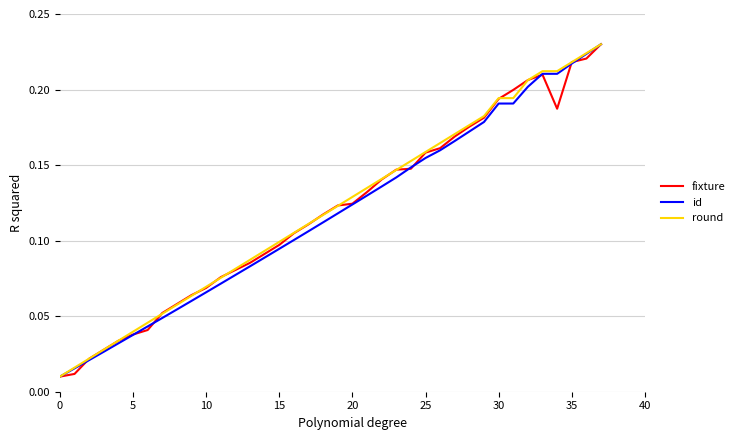

At which category does the chart reach its peak across all series?

37